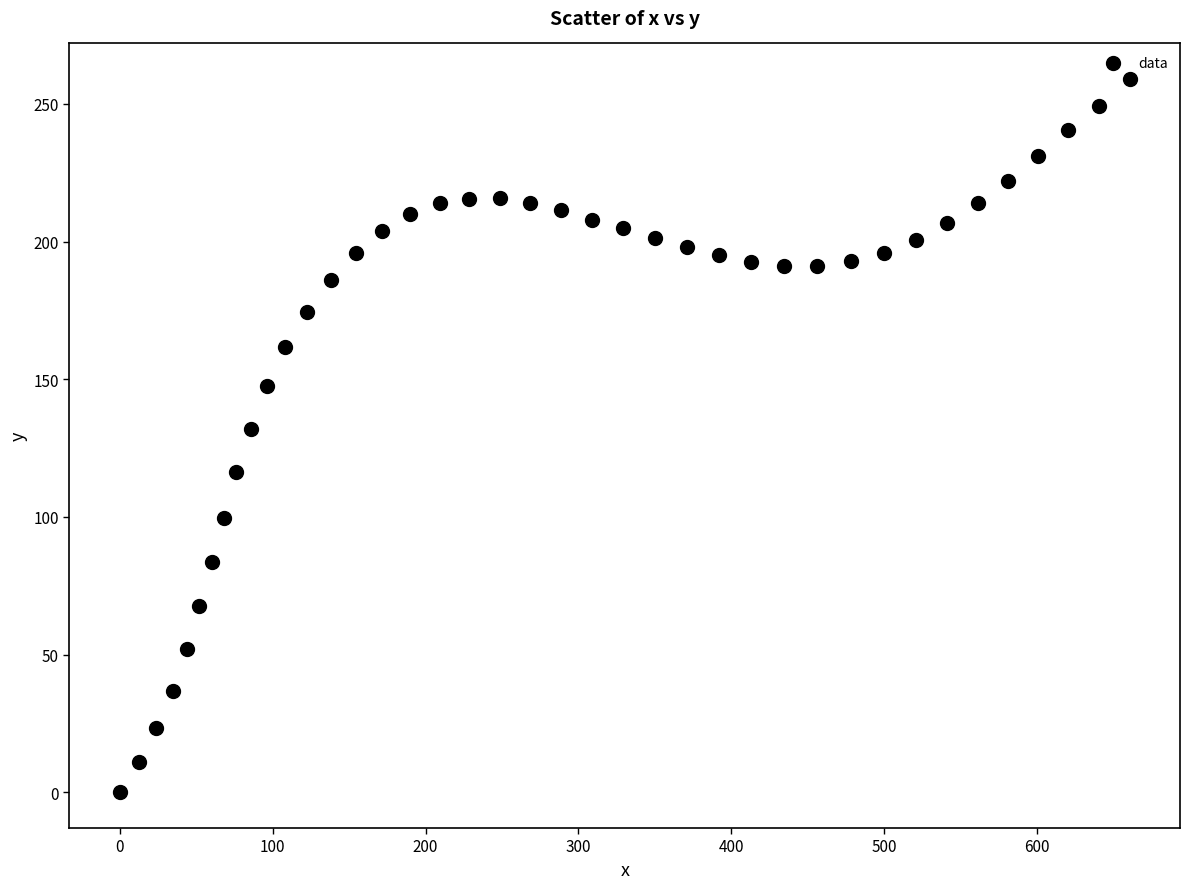

What is the range of X values (max minus min)?

660.7